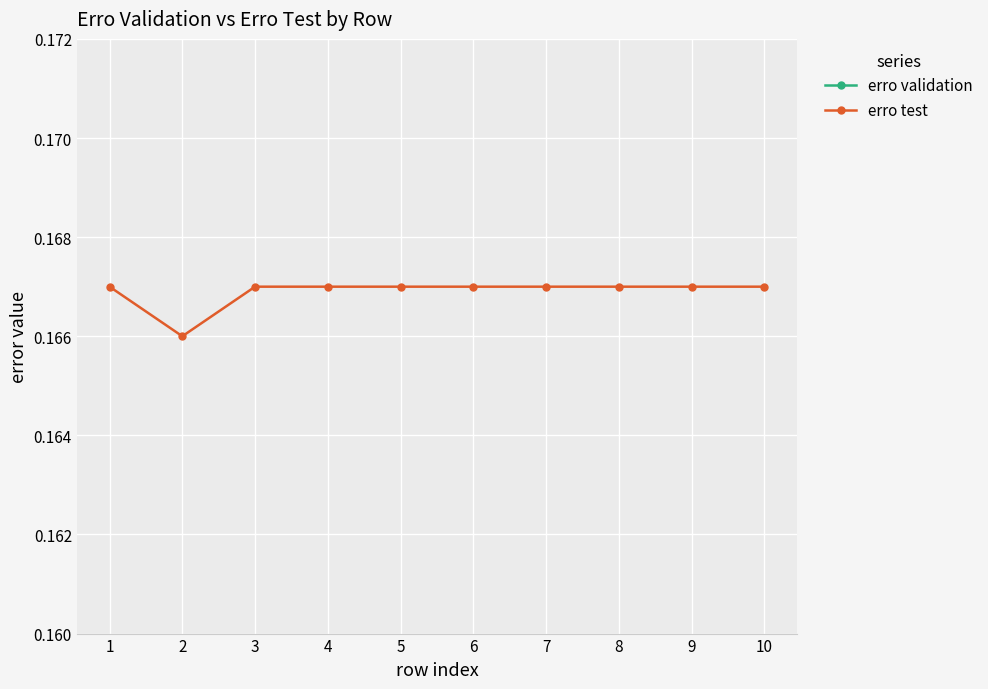

Rank the series by their average value, from lowest to highest.

erro validation, erro test